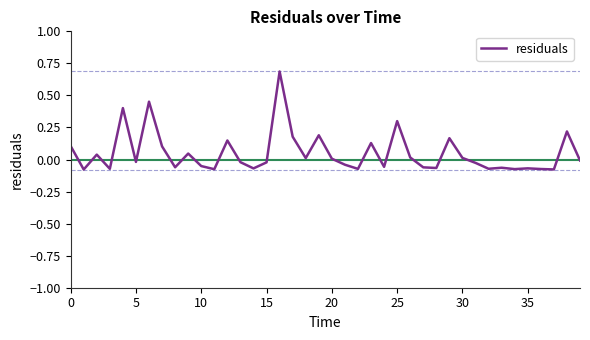

What is the maximum value shown in the chart?

0.7